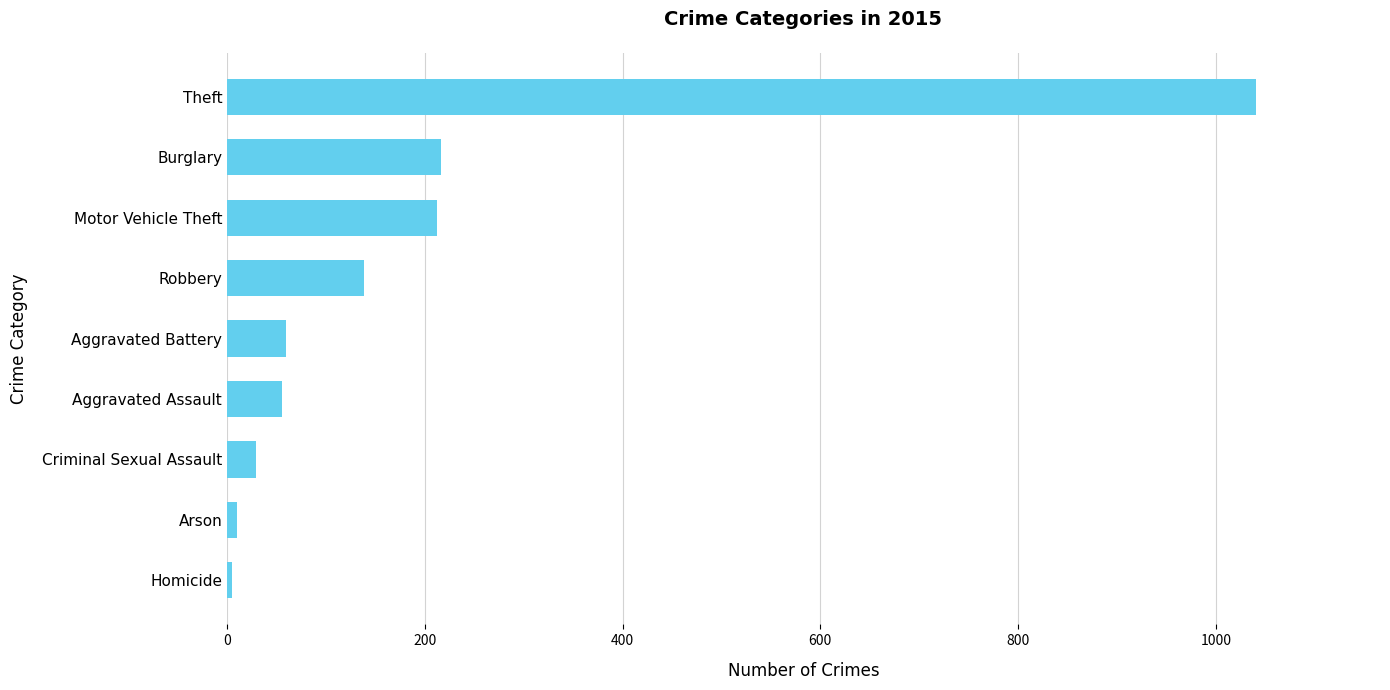

The value at Burglary is 326. True or false?

False